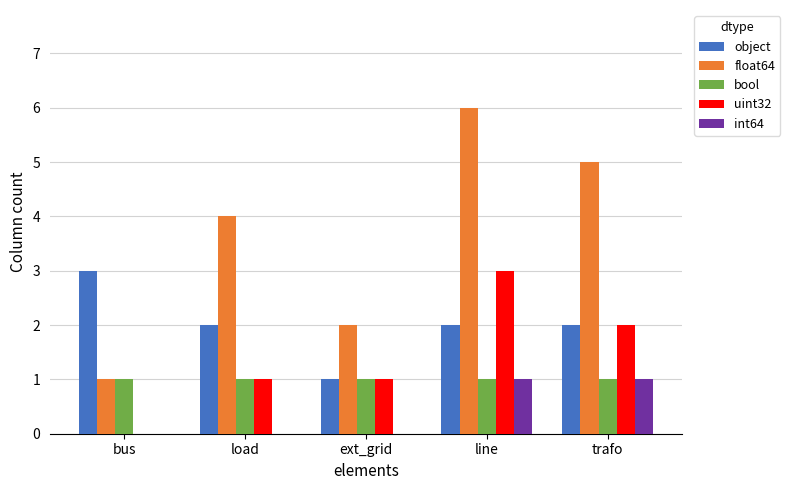

At which category does the chart reach its peak across all series?

line